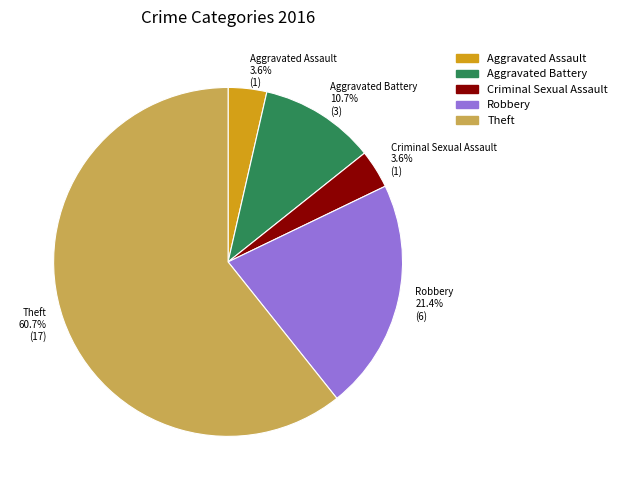

Approximately how many times larger is the value at Robbery 21.4% (6) compared to Theft 60.7% (17)?

0.4